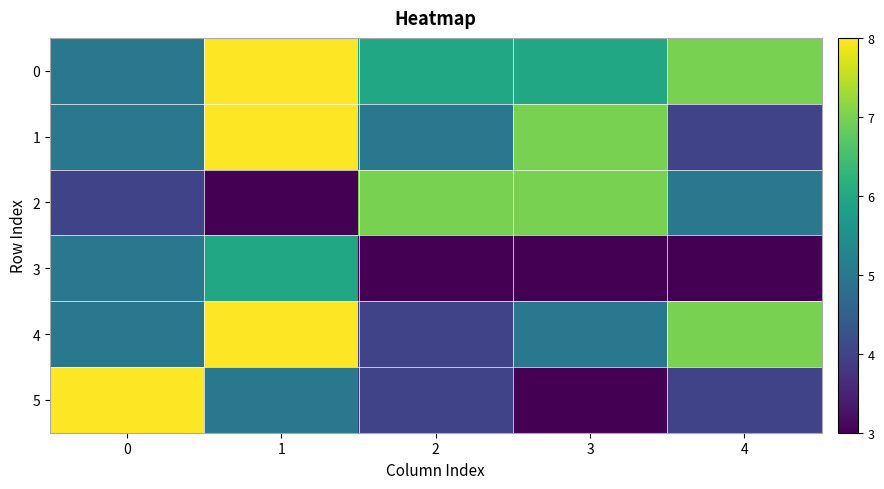

Reading left to right, extract all data points from this chart.

0: 0=5	1=8	2=6	3=6	4=7
1: 0=5	1=8	2=5	3=7	4=4
2: 0=4	1=3	2=7	3=7	4=5
3: 0=5	1=6	2=3	3=3	4=3
4: 0=5	1=8	2=4	3=5	4=7
5: 0=8	1=5	2=4	3=3	4=4